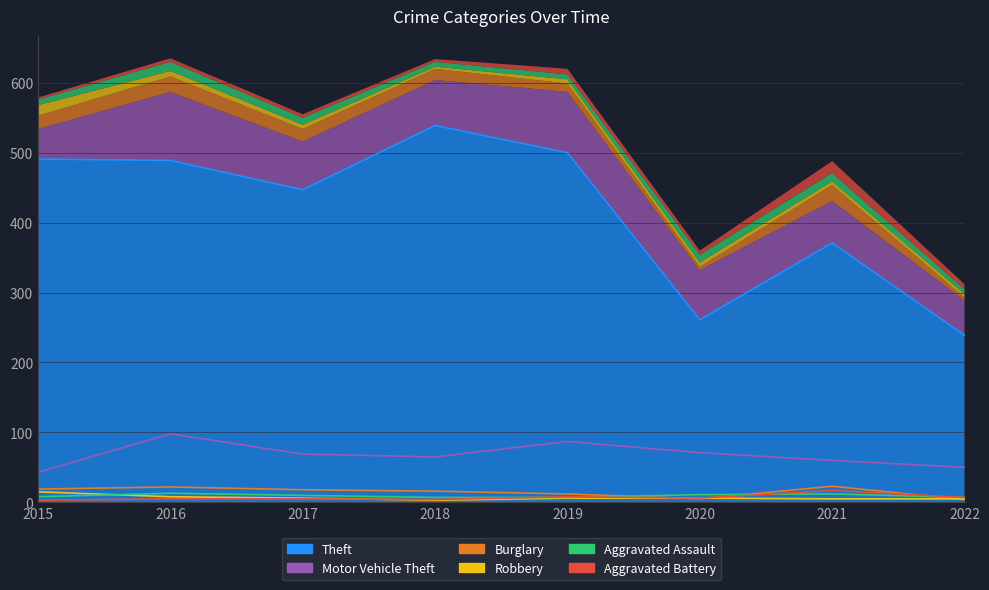

At which label does Burglary reach its peak?

2021